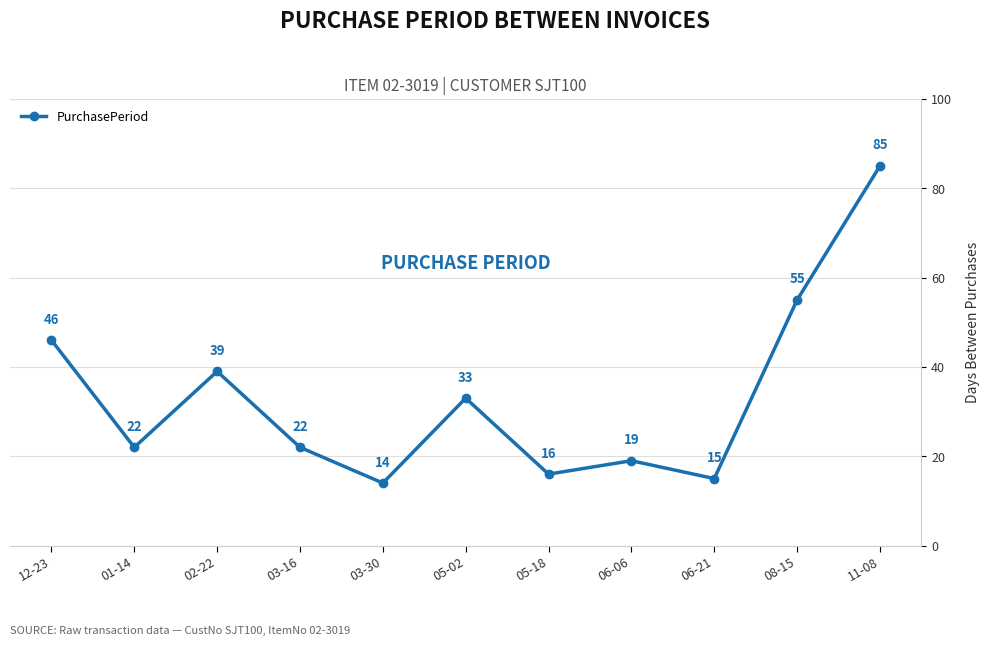

Does the chart display data point markers on the line(s)?

Yes